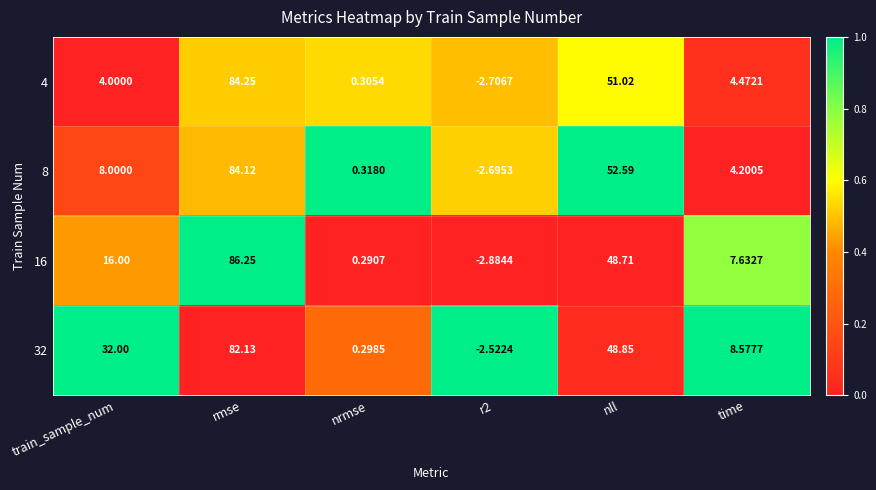

List the series in order of their peak value, lowest first.

32, 8, 4, 16